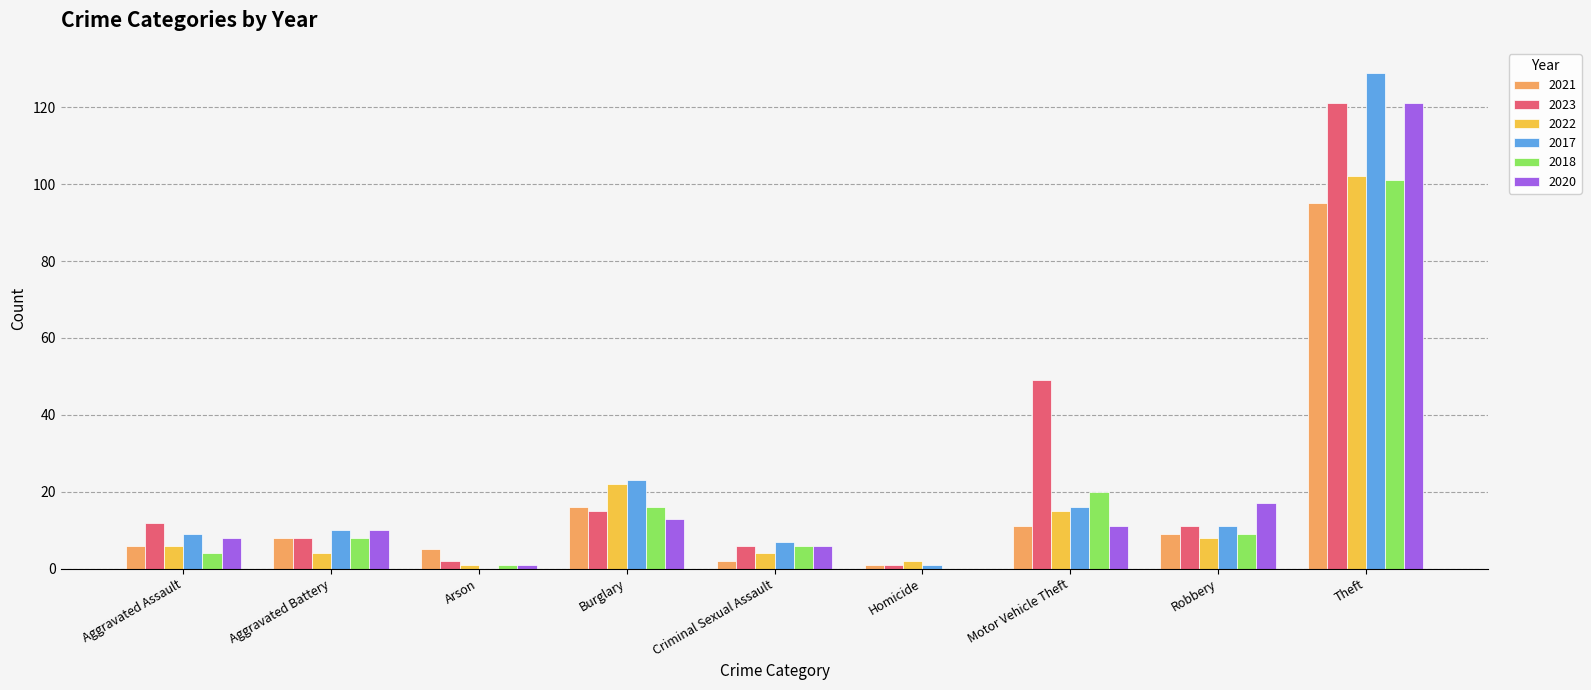

How many groups of bars are there?

9